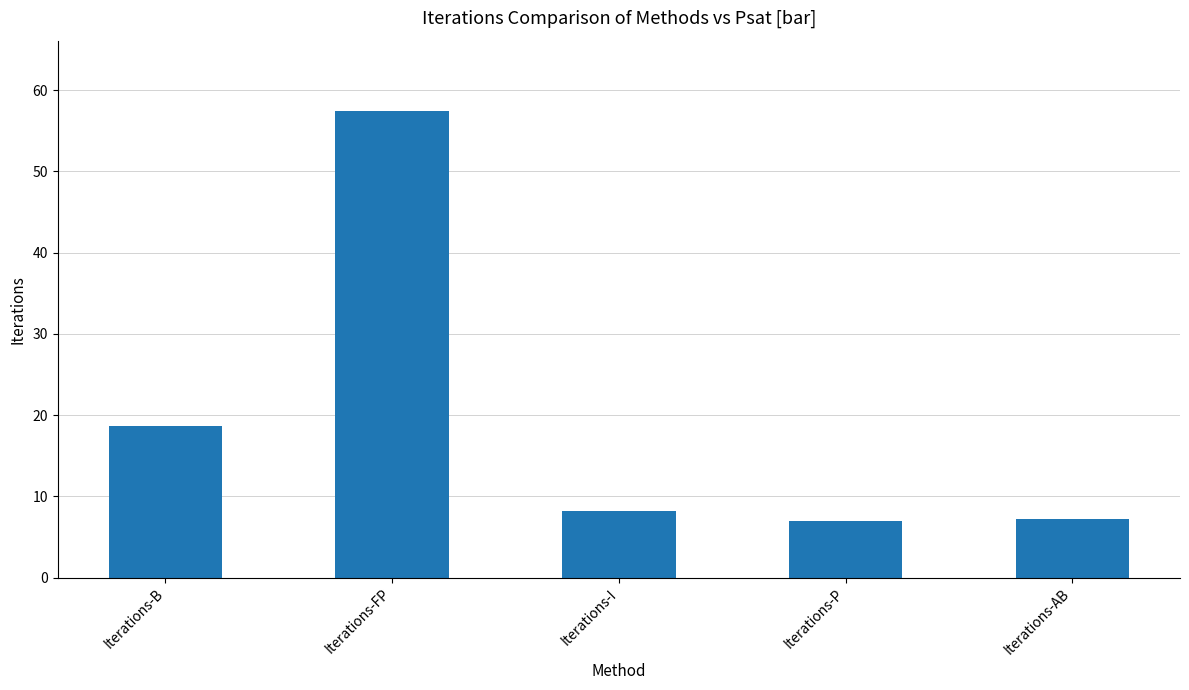

Between Iterations-I and Iterations-P, which is larger?

Iterations-I